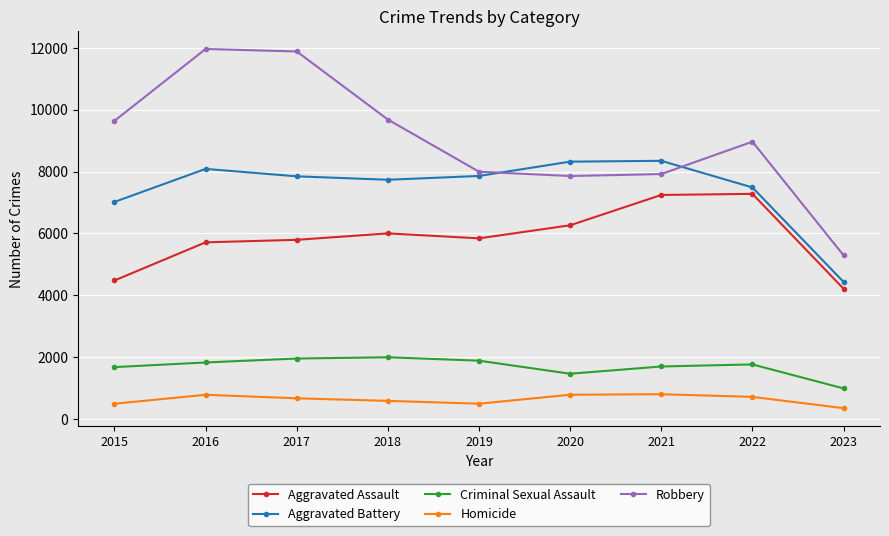

True or false: Homicide and Aggravated Battery cross at least once.

False